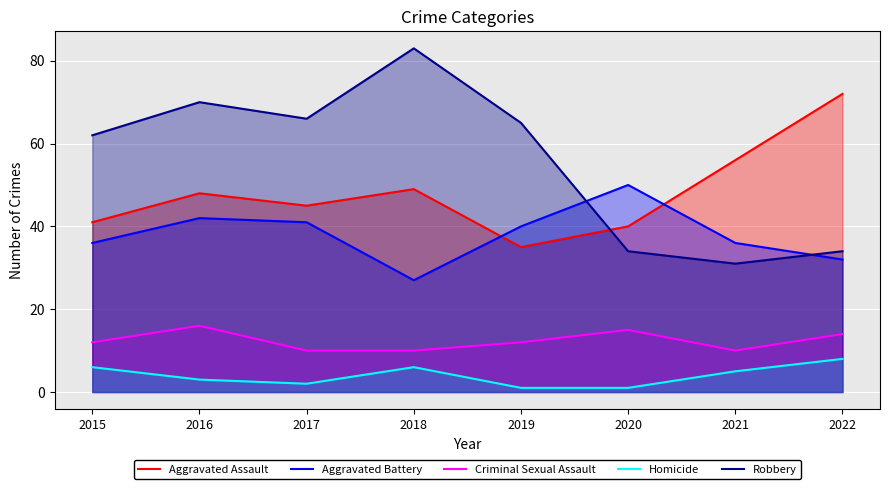

What is the difference between the second highest and minimum values in the Robbery series?

39